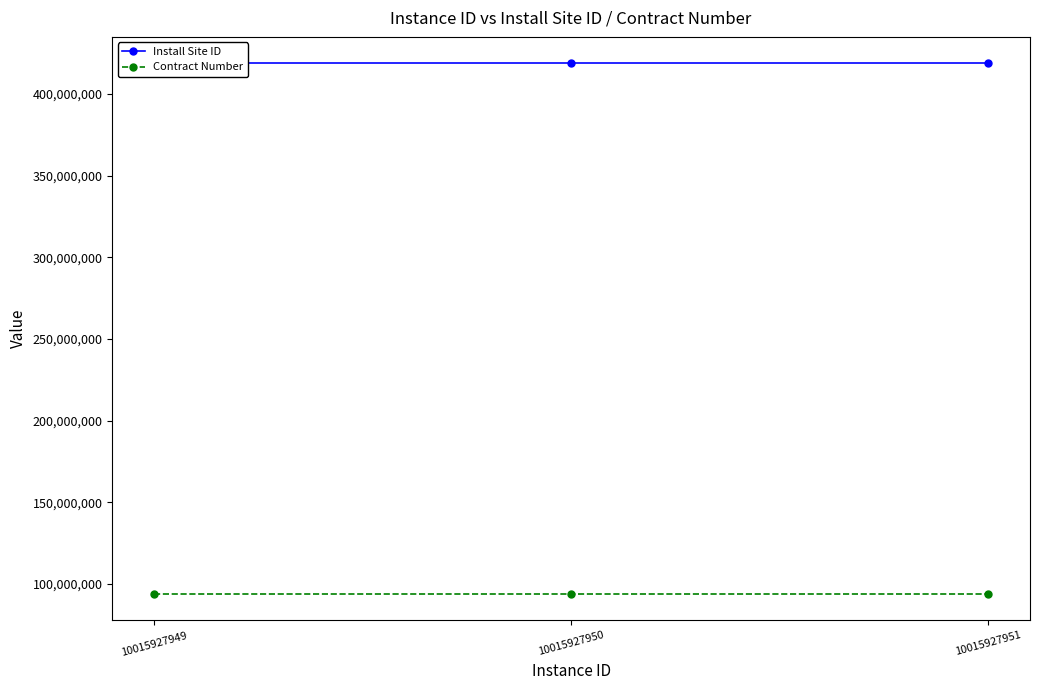

Which series has the largest range (max minus min)?

Install Site ID